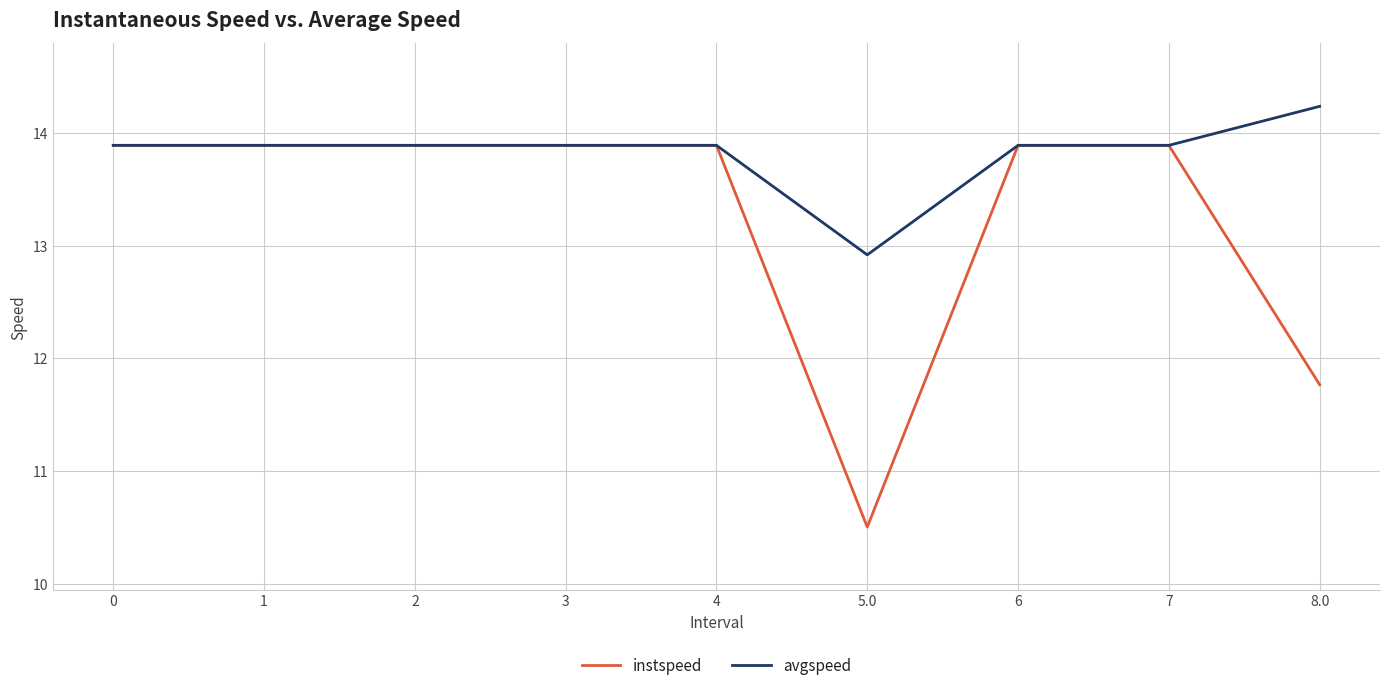

Which series has the largest range (max minus min)?

instspeed